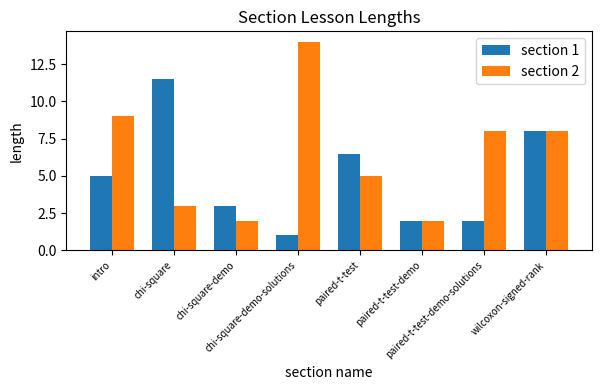

What is the difference between the maximum and minimum values in the section 1 series?

10.5